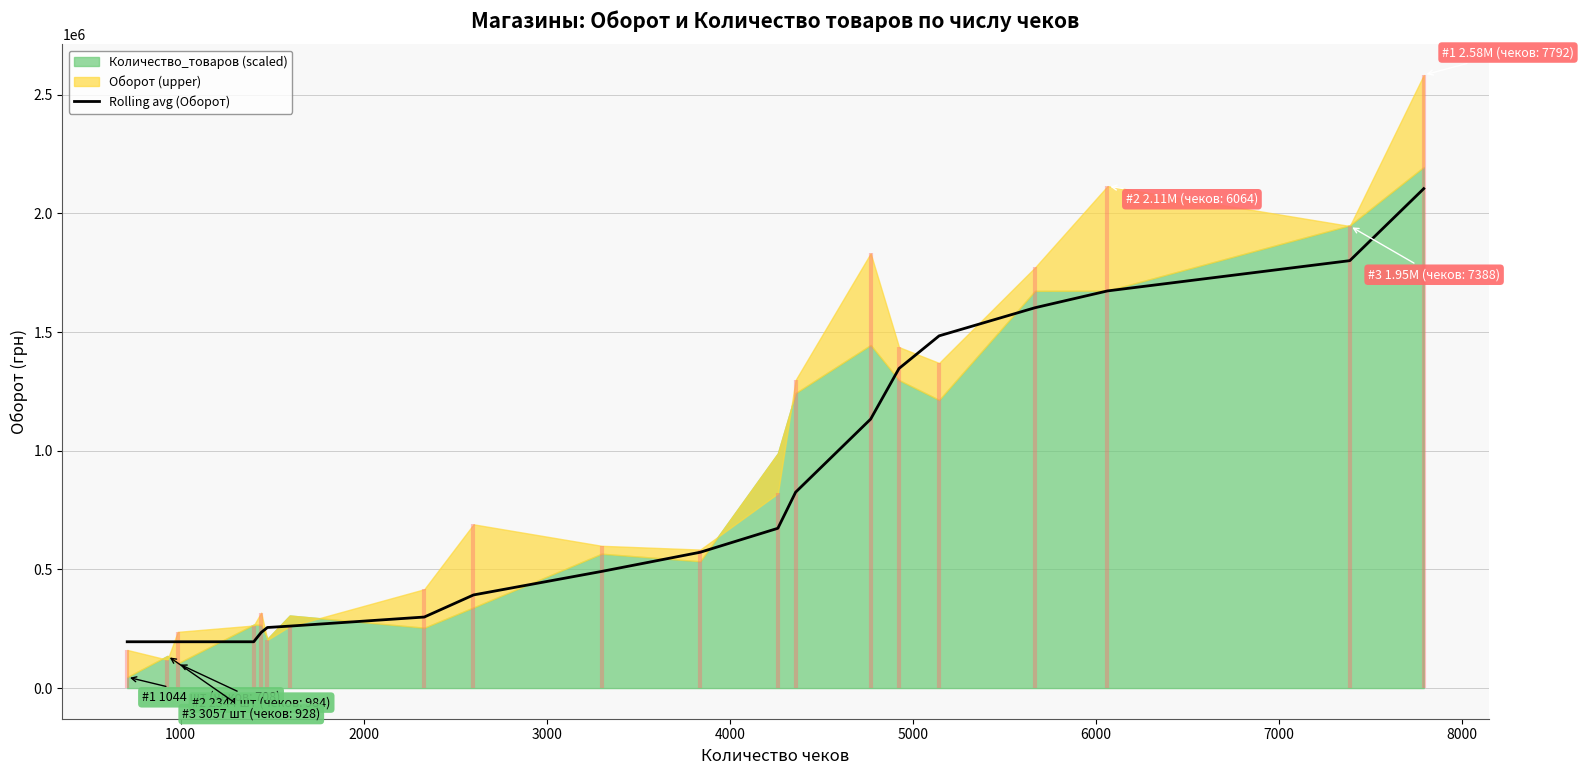

What is the maximum value for Rolling avg (Оборот)?

2103904.1